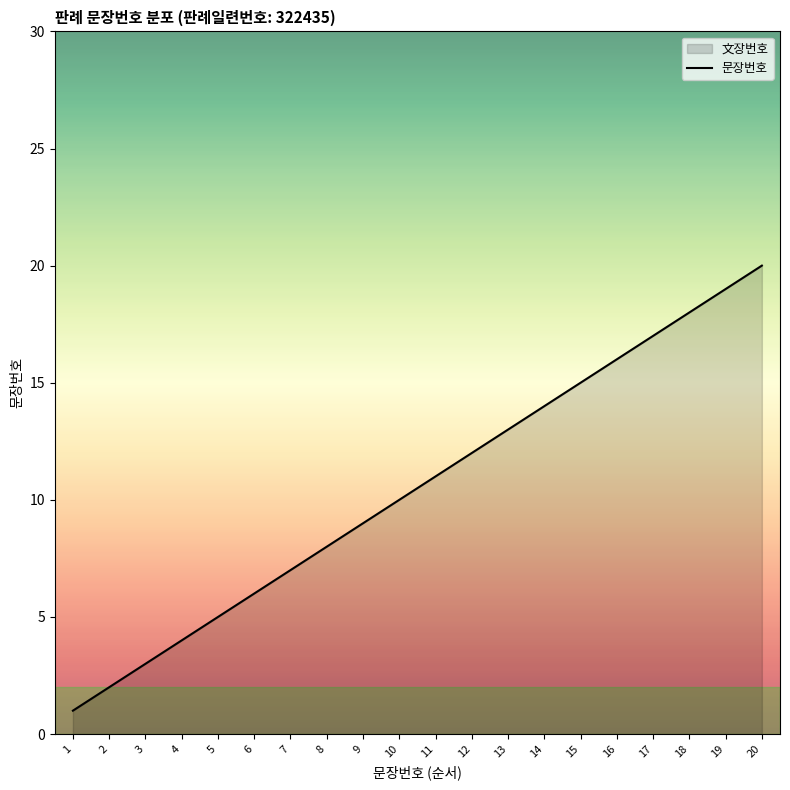

Between 18 and 1, which is larger?

18